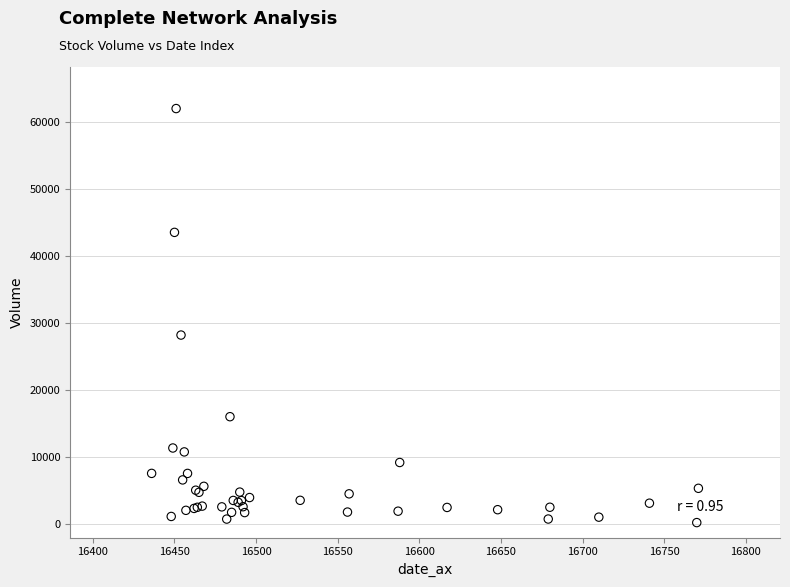

What Y value in the scatter plot is closest to 31144?

28236